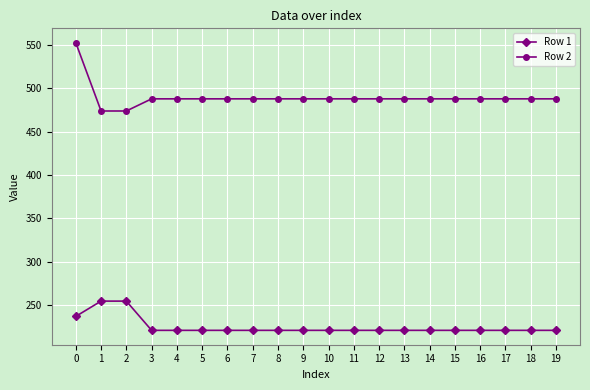

True or false: Row 2 and Row 1 cross at least once.

False